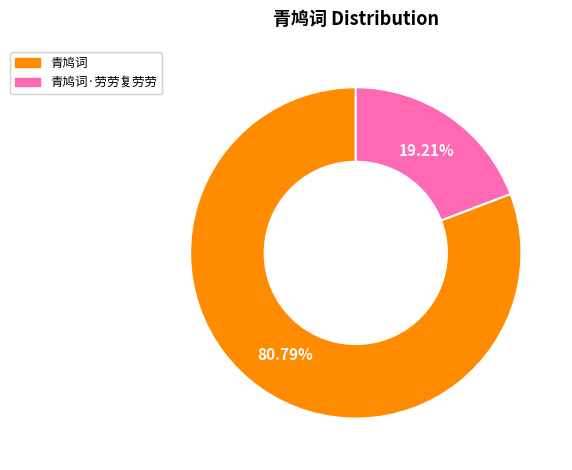

Count the number of slices in the pie.

2